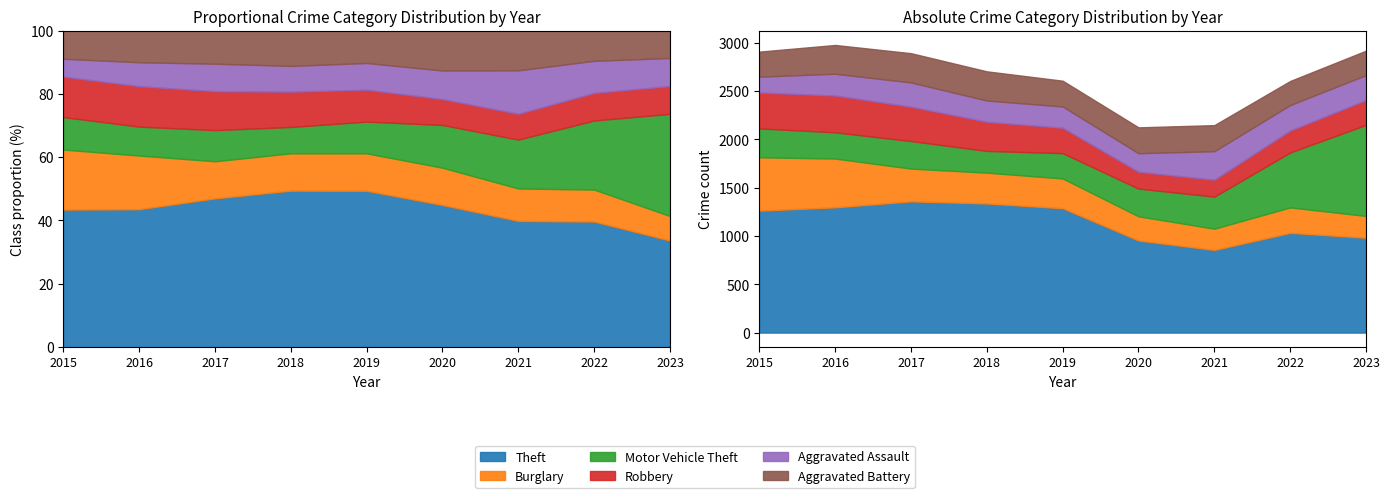

What is the average value of the Burglary series?

331